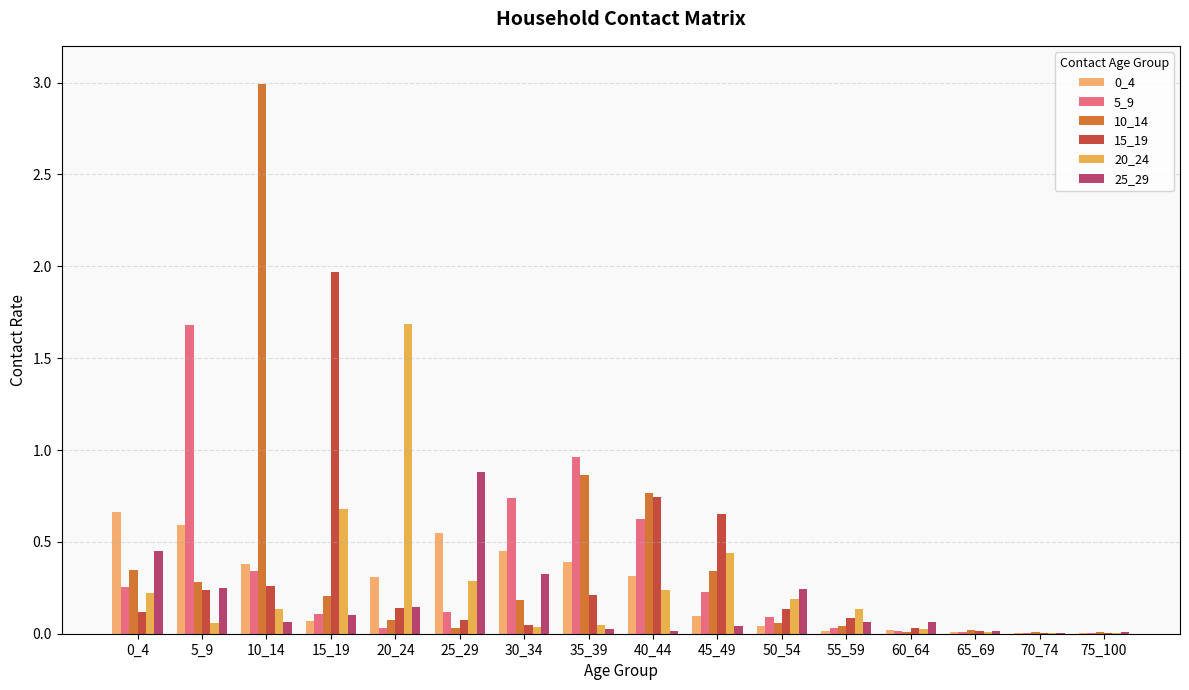

What is the sum of all 15_19 values?

4.7